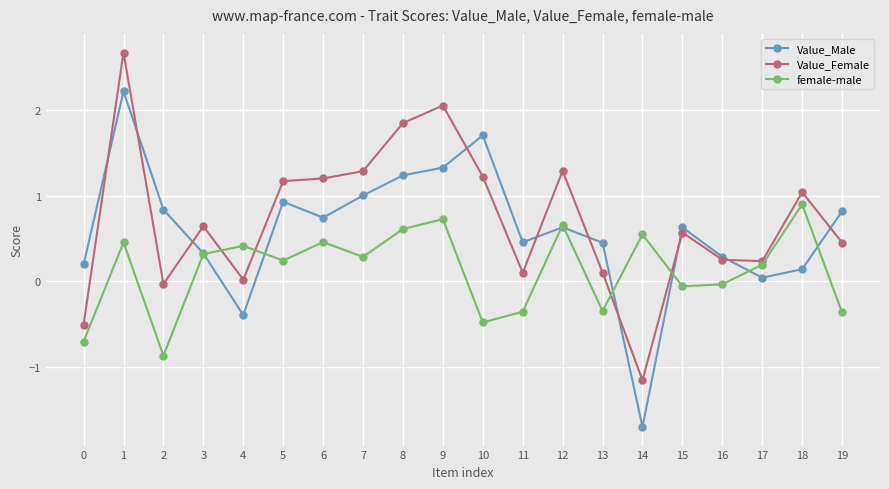

What is the lowest value of the Value_Female series?

-1.2